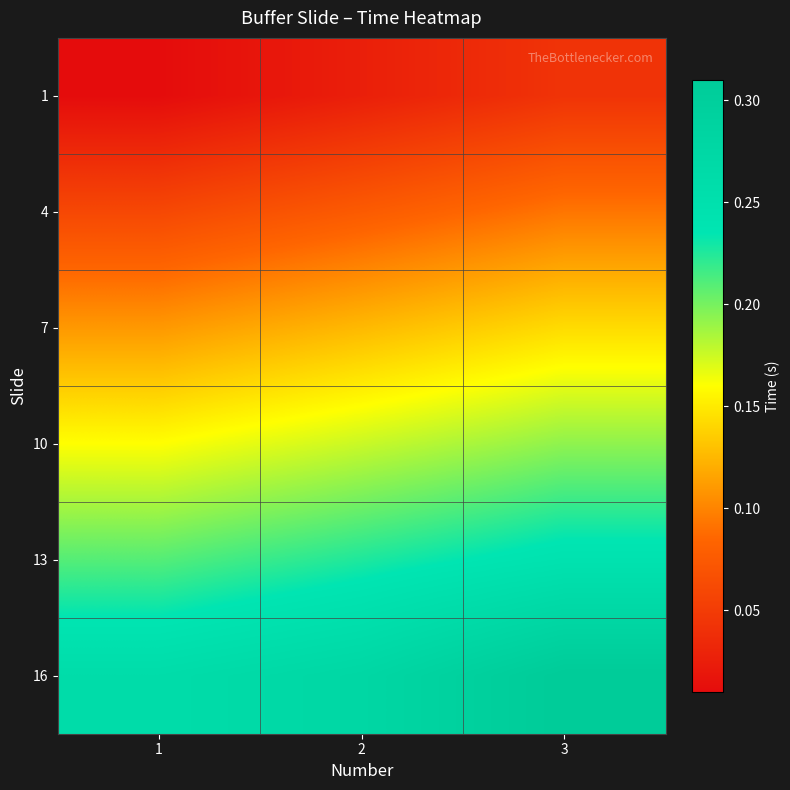

Which has a higher value, 2 or 3?

3